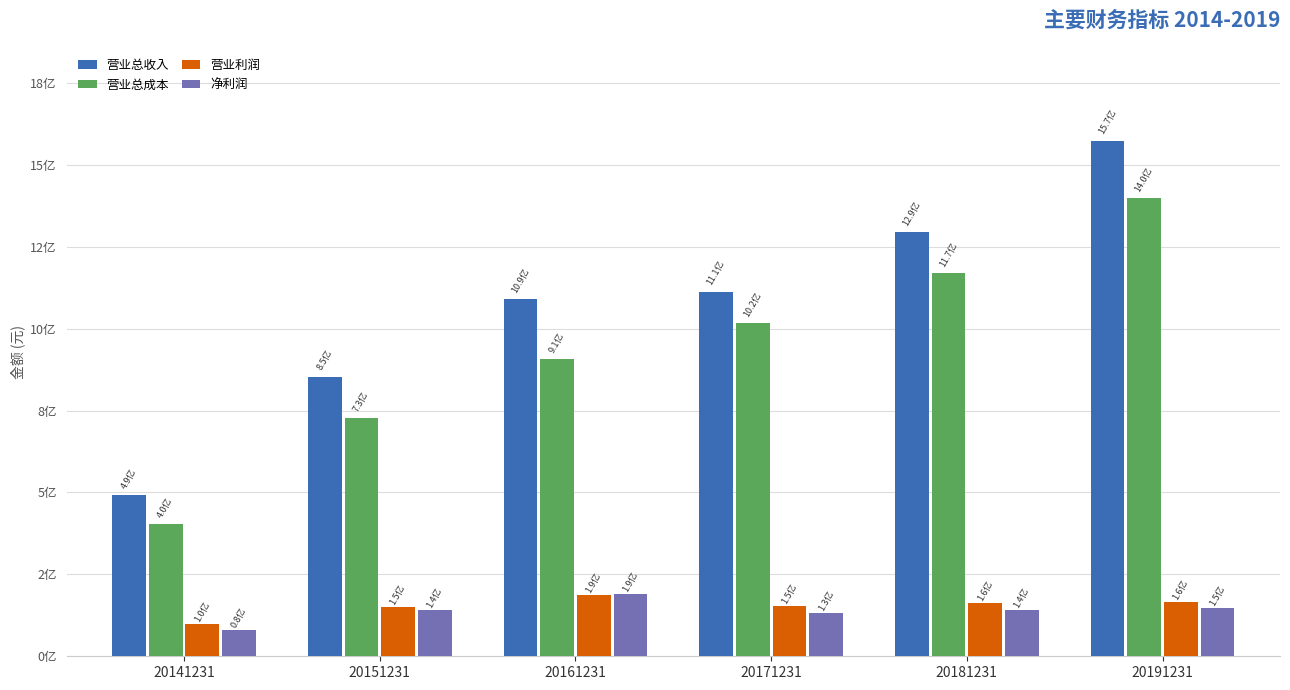

At which category is the sum across all series the highest?

20191231